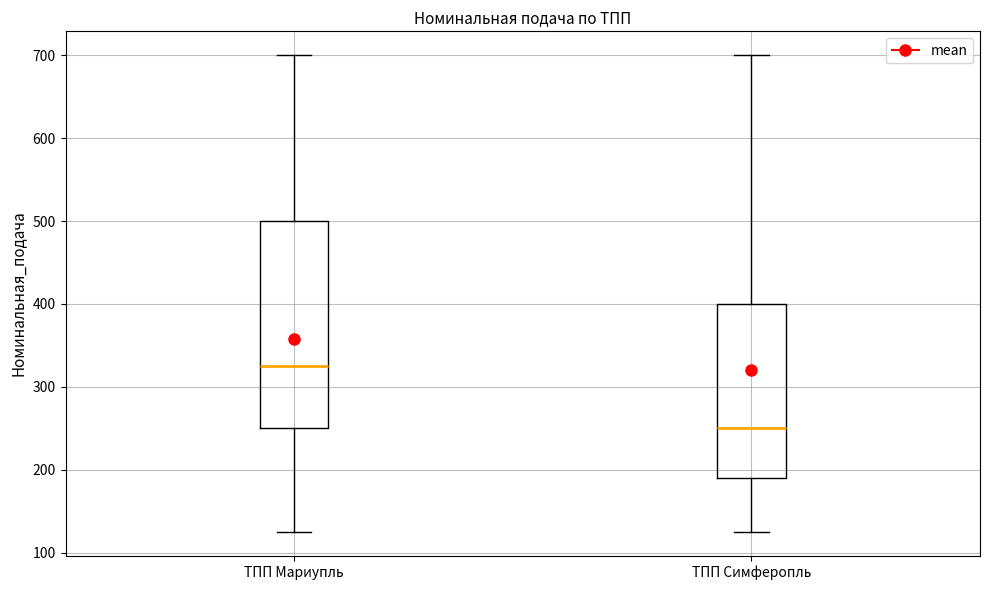

Reading left to right, read every box against the y-axis: the position of its median line, the range the box covers, and the ends of its whiskers. The values are not printed on the chart, so give them approximately, as read against the axis.

ТПП Мариупль: median 330, box 250 to 500, whiskers 130 to 700
ТПП Симферопль: median 250, box 190 to 400, whiskers 130 to 700